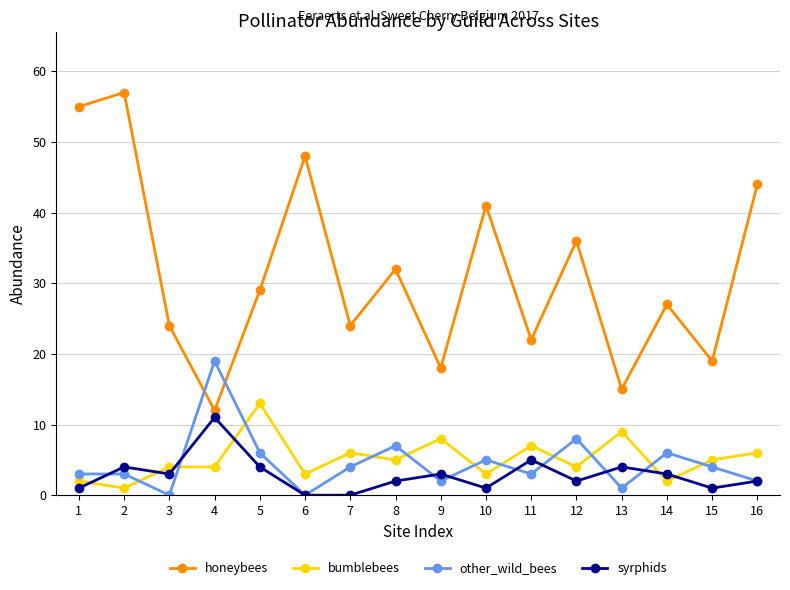

At 10, list the series in order from largest to smallest.

honeybees, other_wild_bees, bumblebees, syrphids